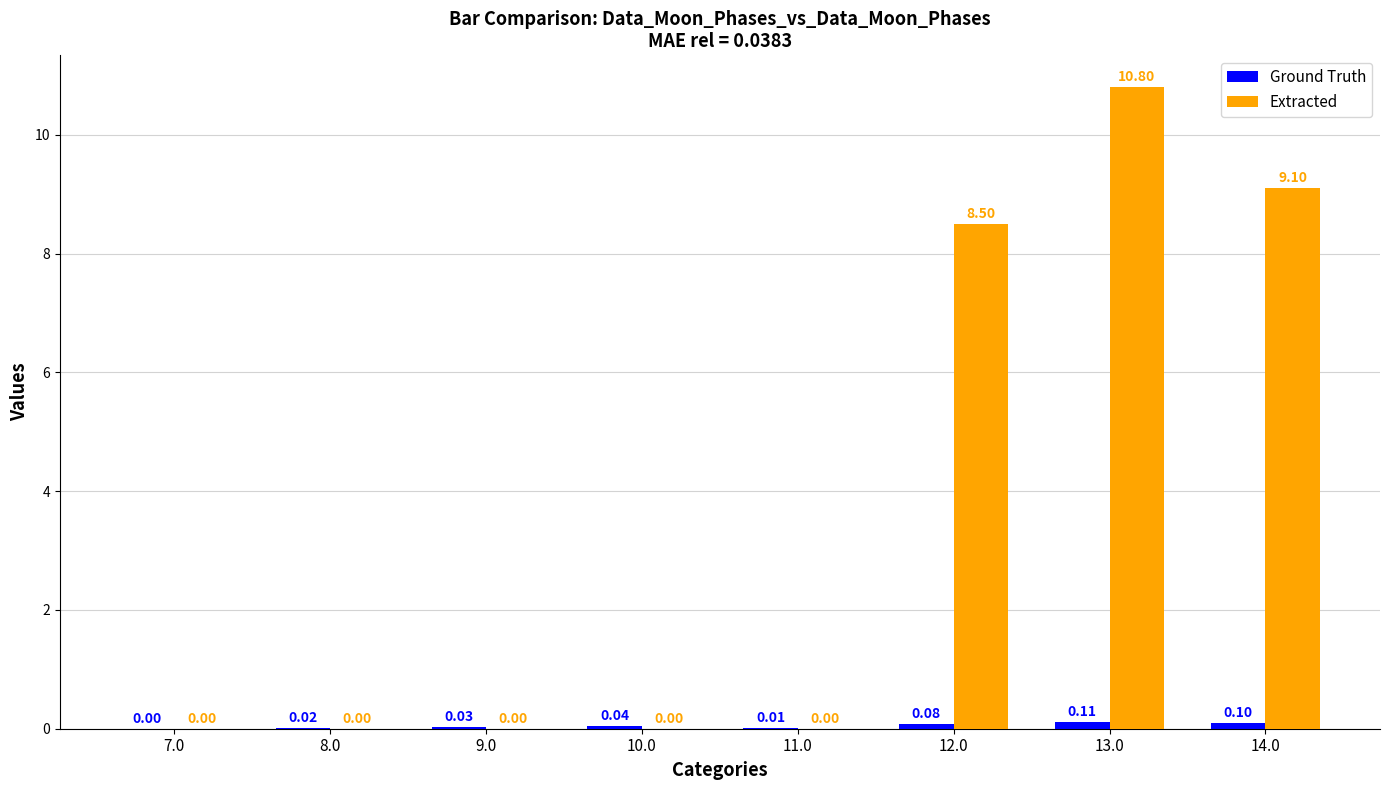

What is the total value across all series at 13.0?

10.9